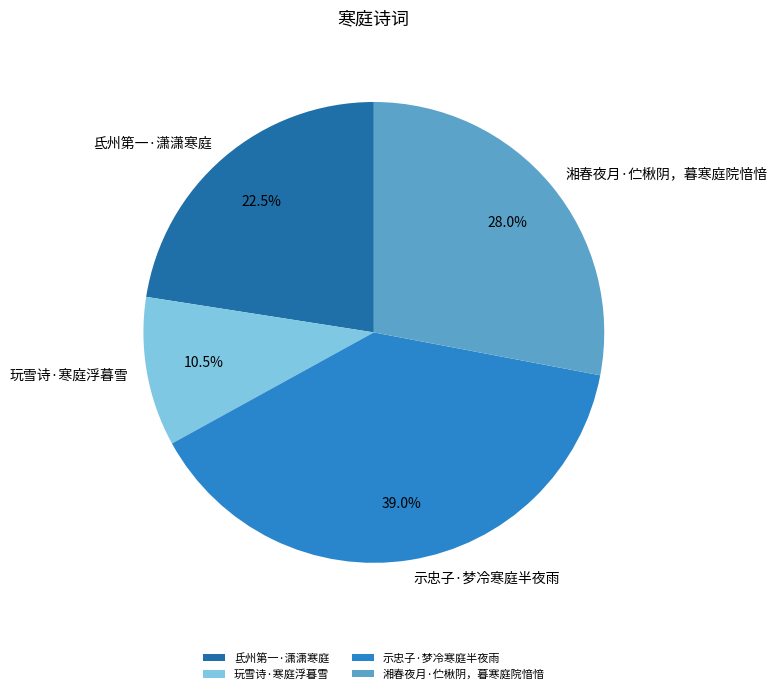

Do 玩雪诗·寒庭浮暮雪 and 氐州第一·潇潇寒庭 together represent more than half of the pie?

No